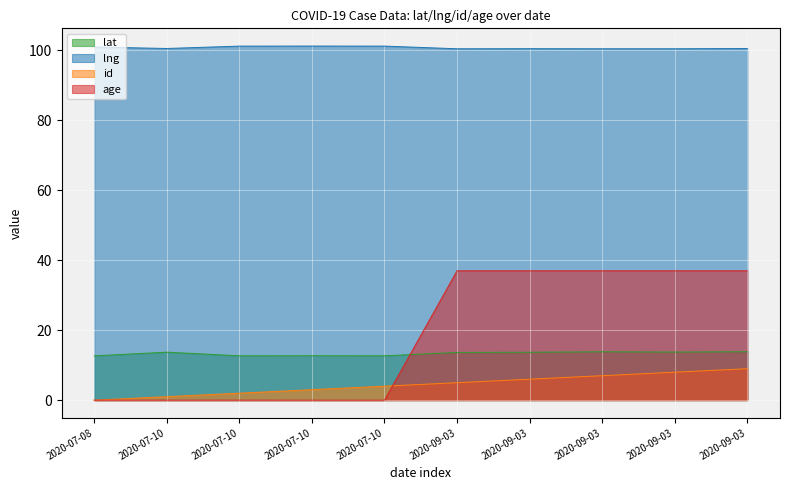

List the labels in order of id value, smallest first.

2020-07-08, 2020-07-10, 2020-07-10, 2020-07-10, 2020-07-10, 2020-09-03, 2020-09-03, 2020-09-03, 2020-09-03, 2020-09-03